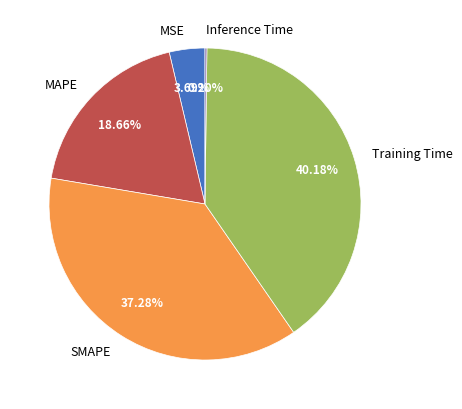

Which slice is the largest?

Training Time